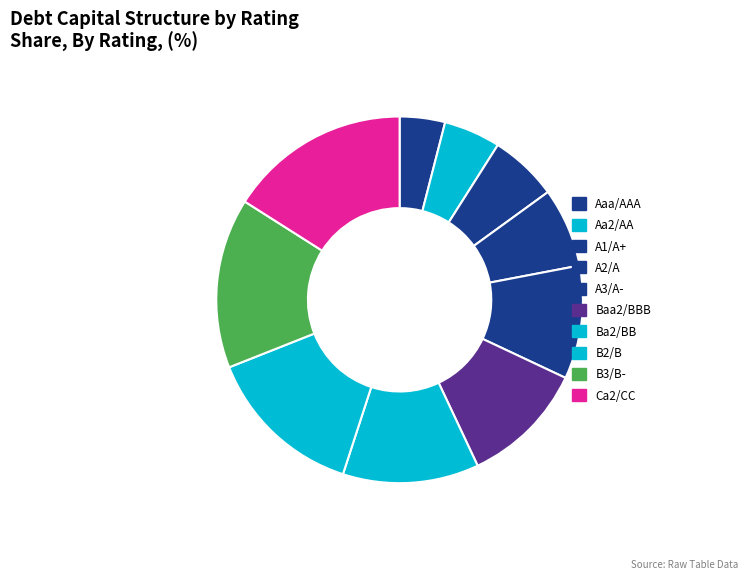

Is it true that A3/A- is 10% of the pie?

True